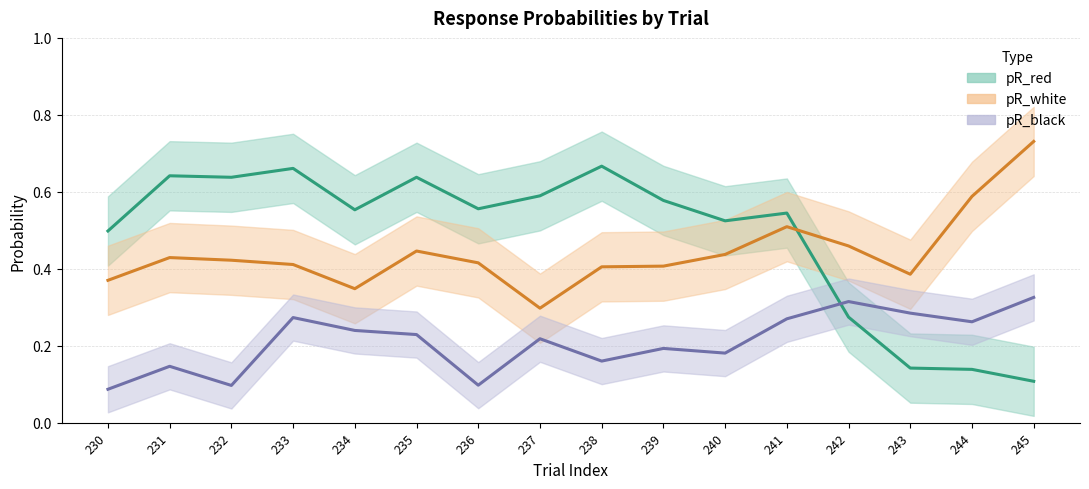

What is the difference between the maximum and minimum values in the pR_black series?

0.2